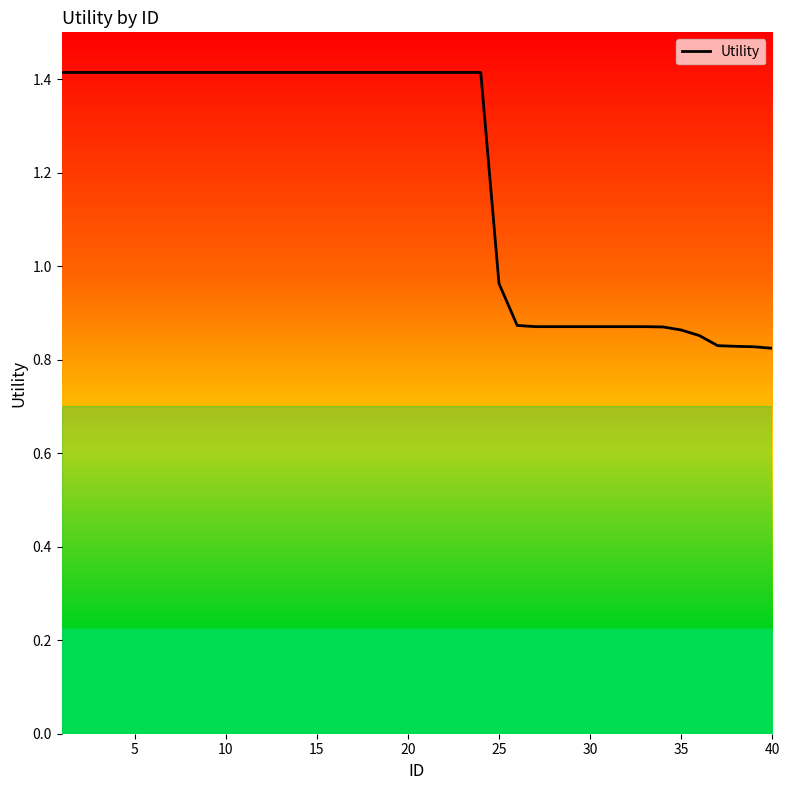

What is the maximum value shown in the chart?

1.4